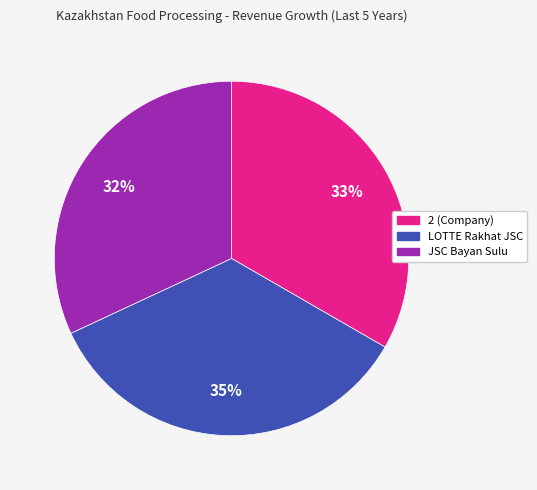

To the nearest percent, what is the difference between the largest and smallest slice percentages?

3%